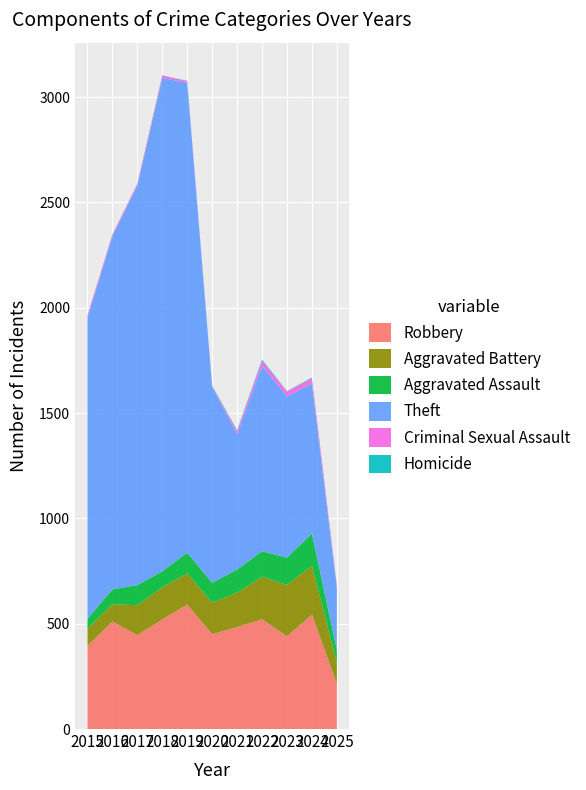

Reading left to right, list all the values displayed in this chart.

Robbery: 2015=395	2016=510	2017=446	2018=520	2019=591	2020=450	2021=484	2022=521	2023=440	2024=543	2025=215
Aggravated Battery: 2015=82	2016=82	2017=142	2018=152	2019=148	2020=150	2021=163	2022=202	2023=244	2024=232	2025=99
Aggravated Assault: 2015=46	2016=71	2017=95	2018=77	2019=98	2020=94	2021=110	2022=121	2023=130	2024=153	2025=61
Theft: 2015=1429	2016=1676	2017=1896	2018=2342	2019=2230	2020=930	2021=642	2022=880	2023=766	2024=712	2025=296
Criminal Sexual Assault: 2015=12	2016=8	2017=8	2018=11	2019=8	2020=3	2021=14	2022=24	2023=22	2024=24	2025=9
Homicide: 2015=0	2016=1	2017=1	2018=1	2019=2	2020=3	2021=5	2022=6	2023=2	2024=4	2025=1